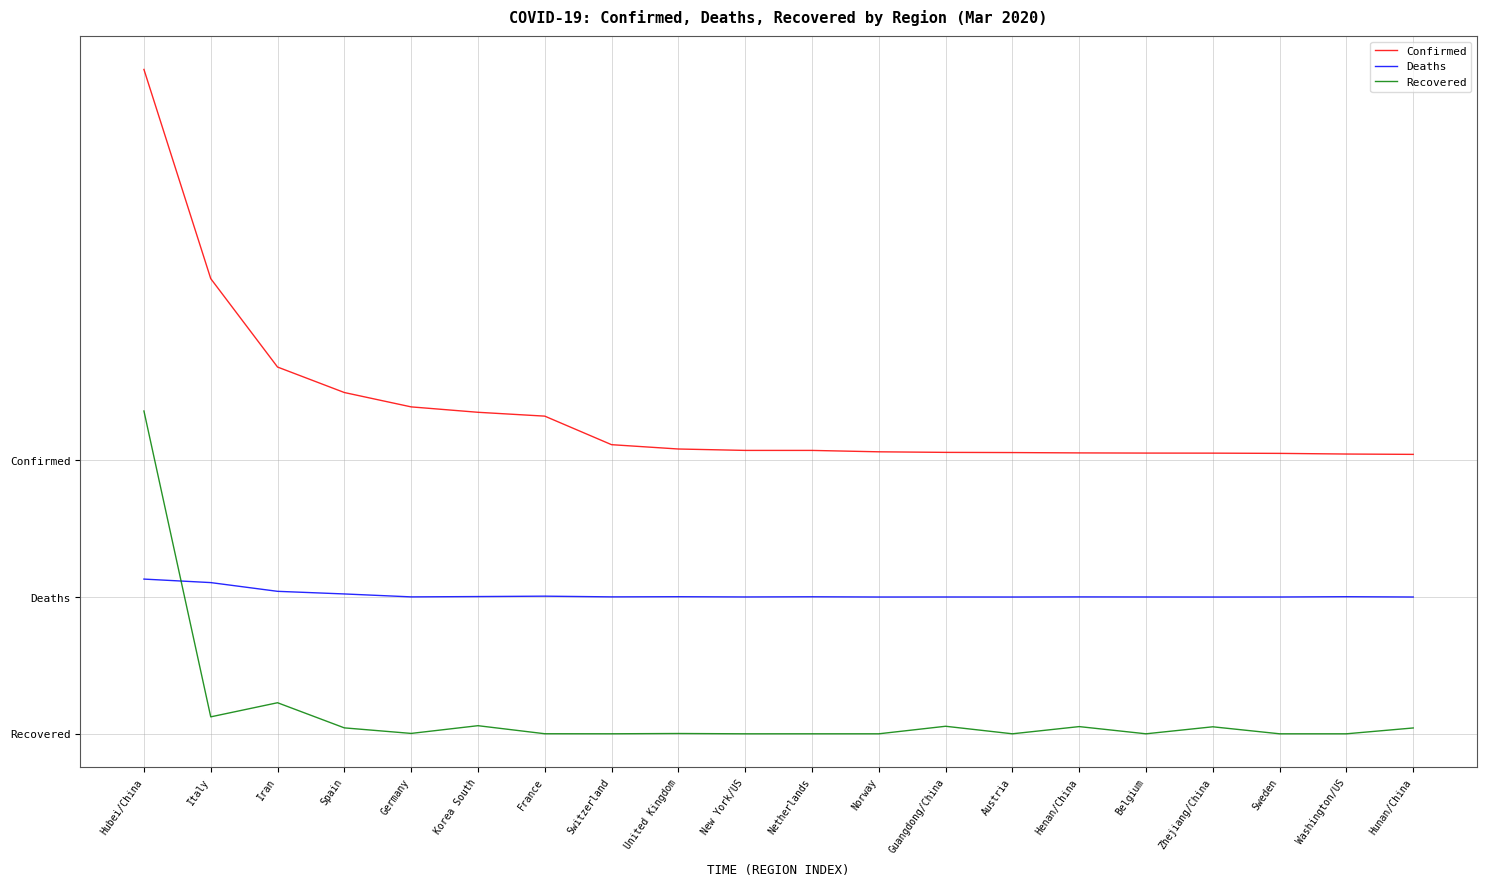

True or false: Deaths has a value of -0.3 at Netherlands.

True